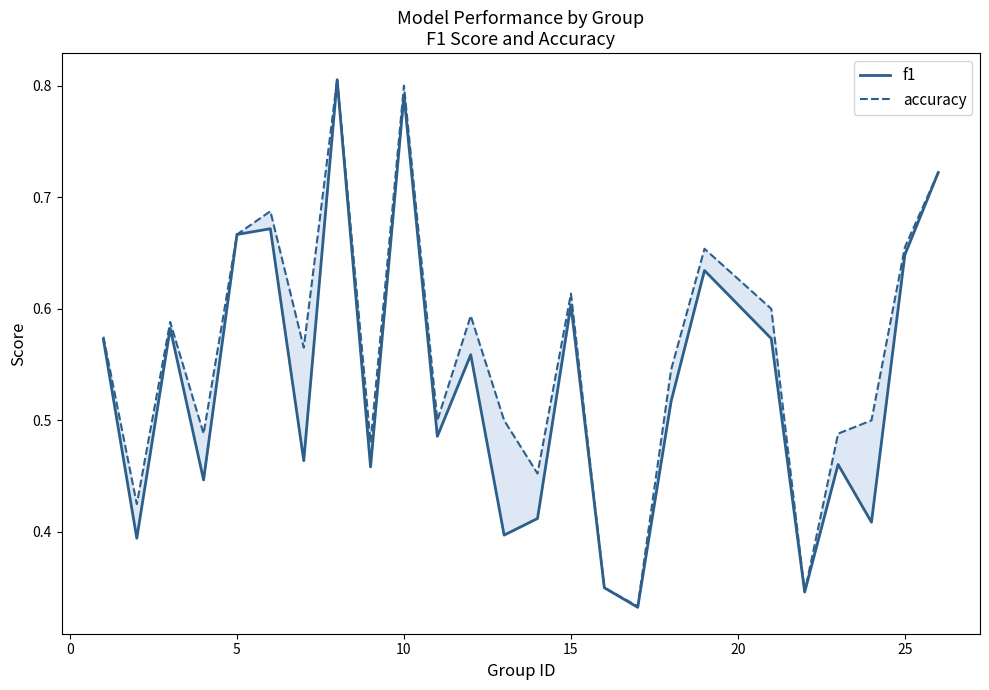

True or false: accuracy and f1 intersect in this chart.

False